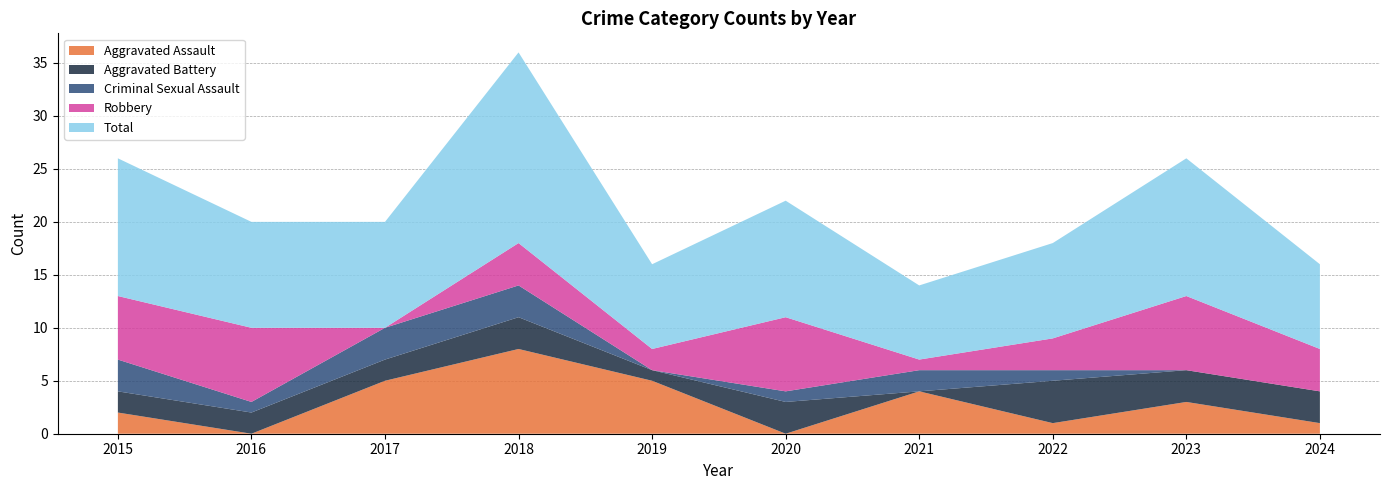

In Criminal Sexual Assault, how many points are lower than both neighbors (excluding endpoints)?

2